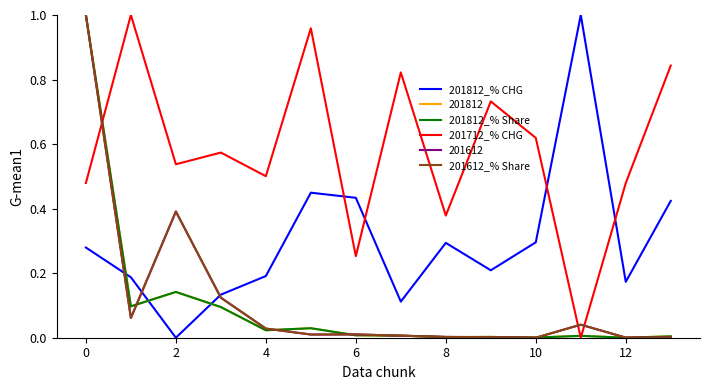

Which series has the largest total across all categories?

201712_% CHG